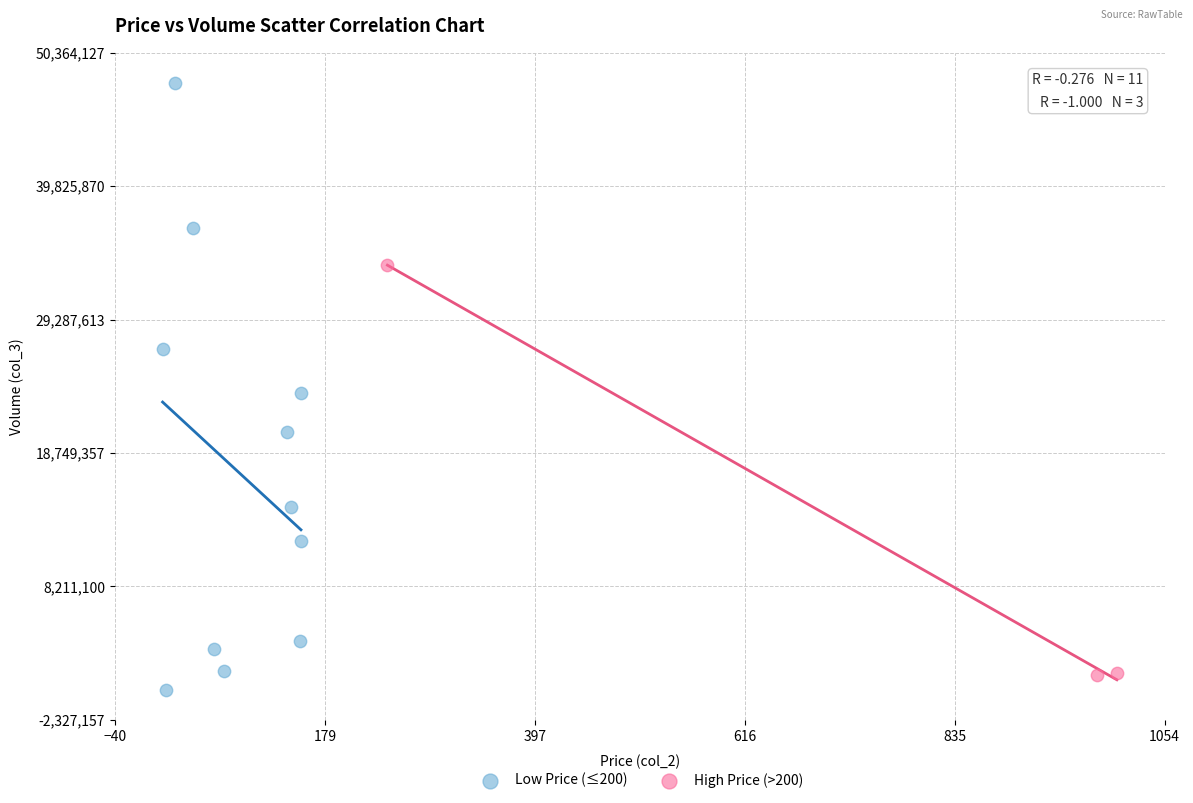

What are all the series names shown in the legend?

Low Price (≤200), High Price (>200)